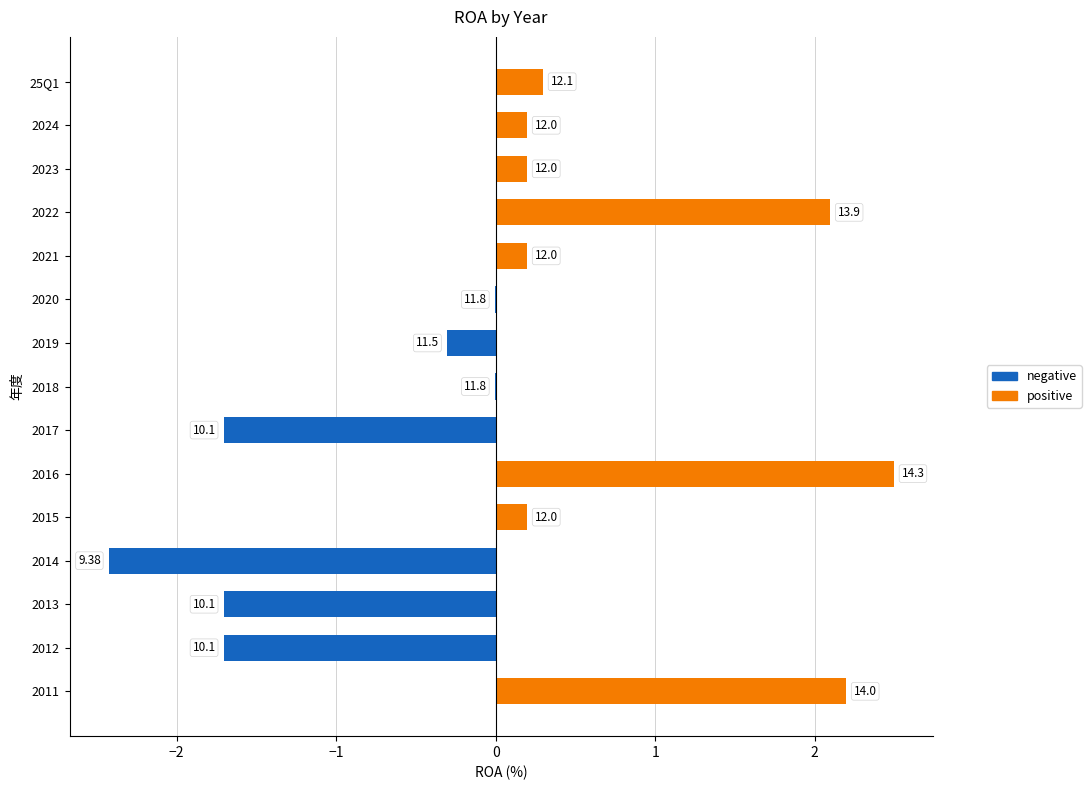

The chart shows a value of 0.2 at 2021. True or false?

True